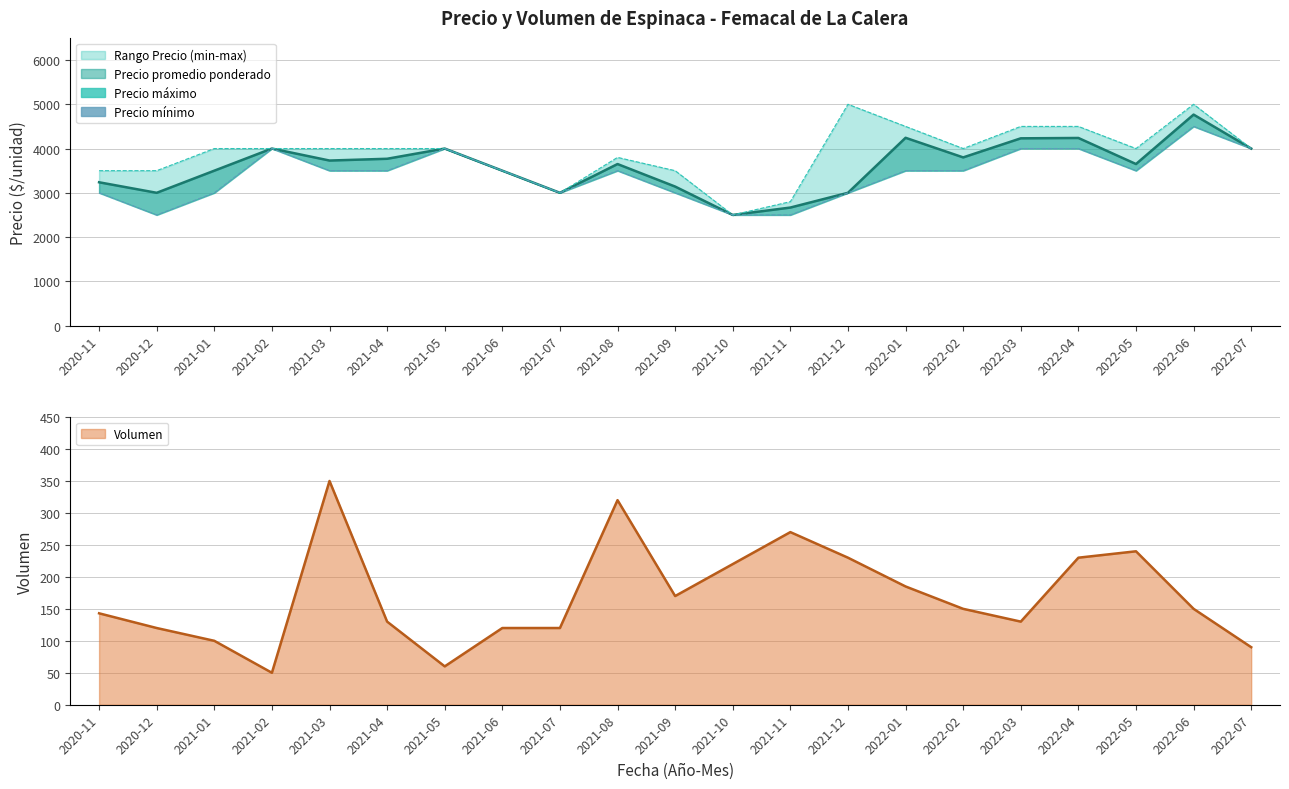

At which label does Precio máximo first exceed 4000?

2021-12